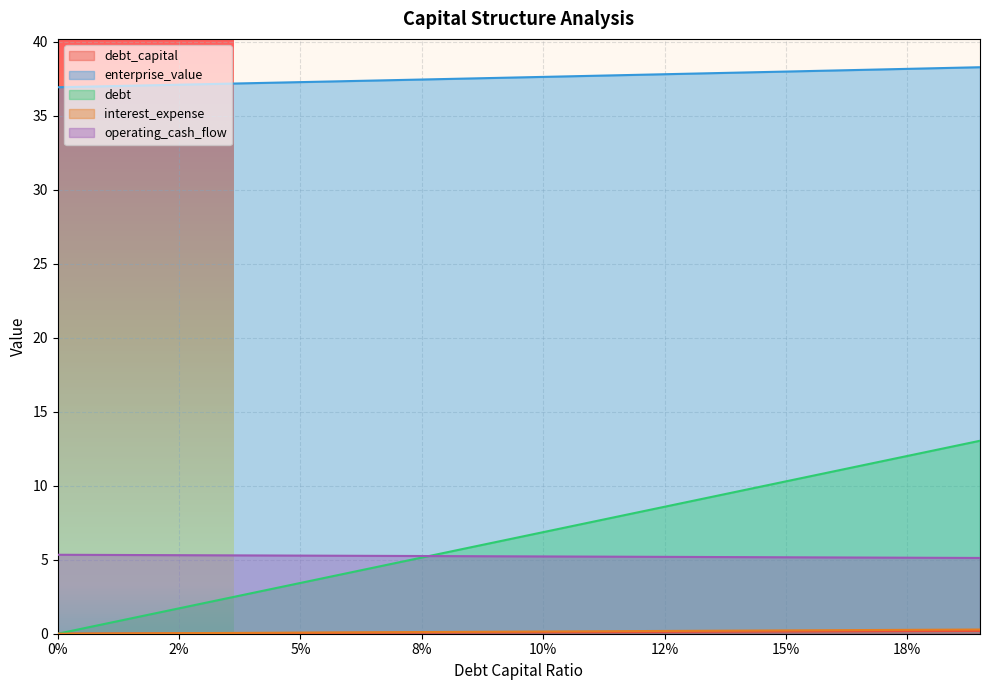

What are all the series names shown in the legend?

debt_capital, enterprise_value, debt, interest_expense, operating_cash_flow